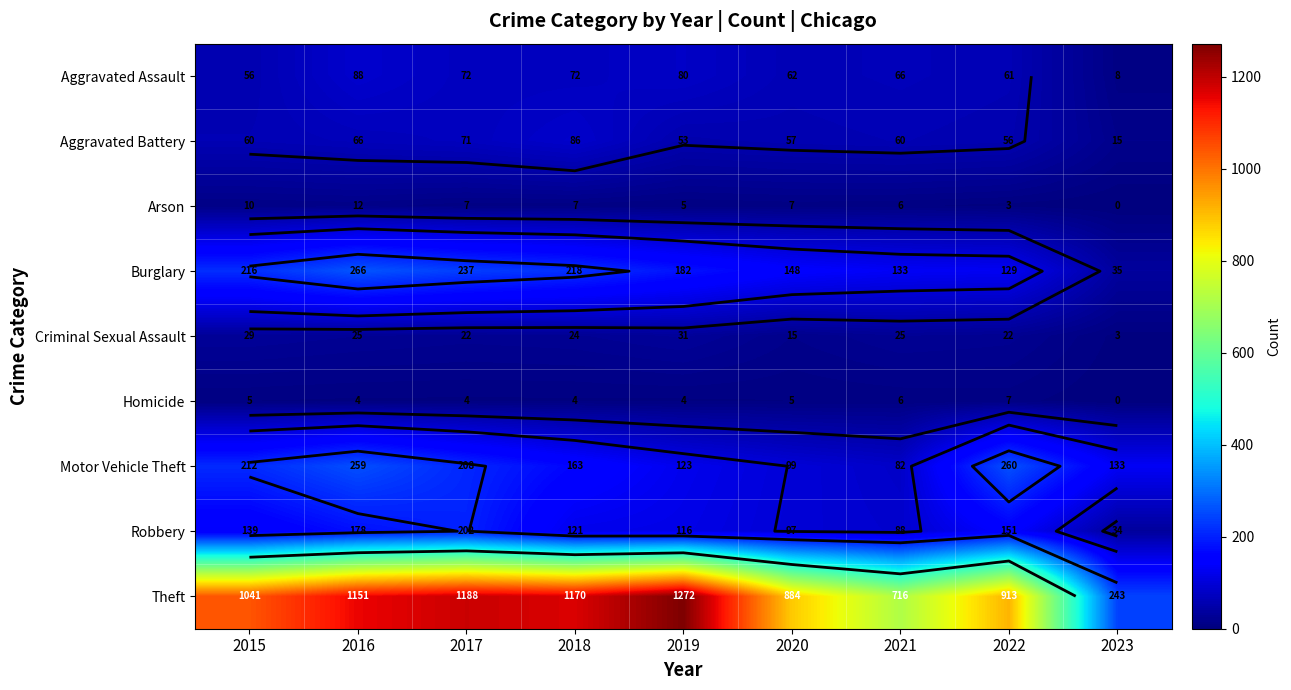

Is the value of Robbery at 2019 greater than the value of Motor Vehicle Theft at 2016?

No